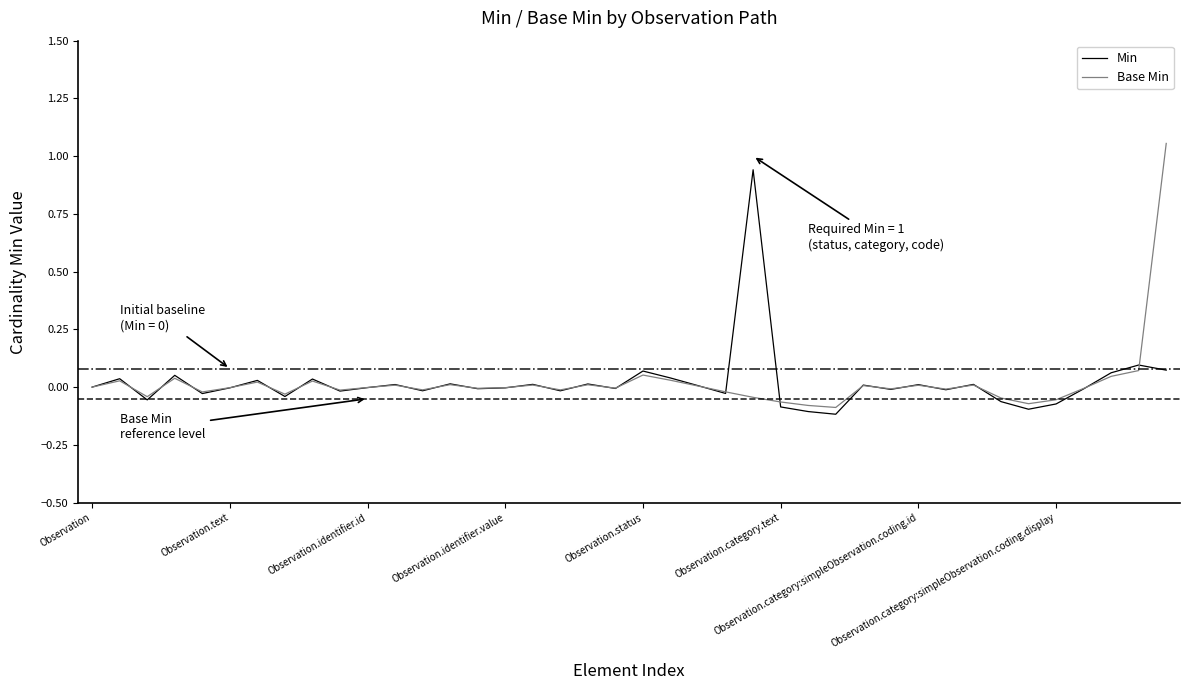

List the series in order of their peak value, highest first.

Base Min, Min